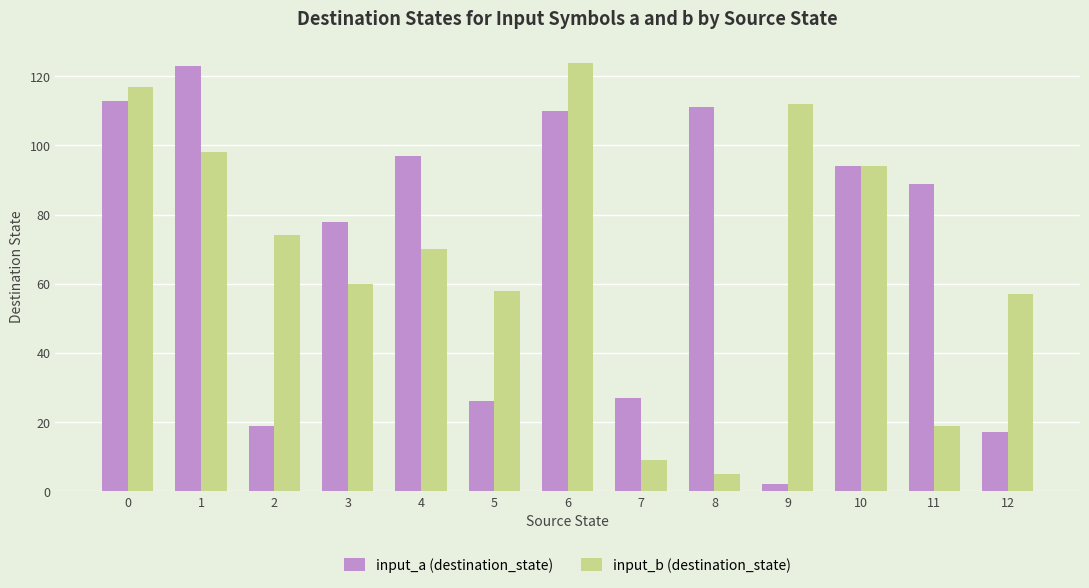

Count the number of data series in this chart.

2